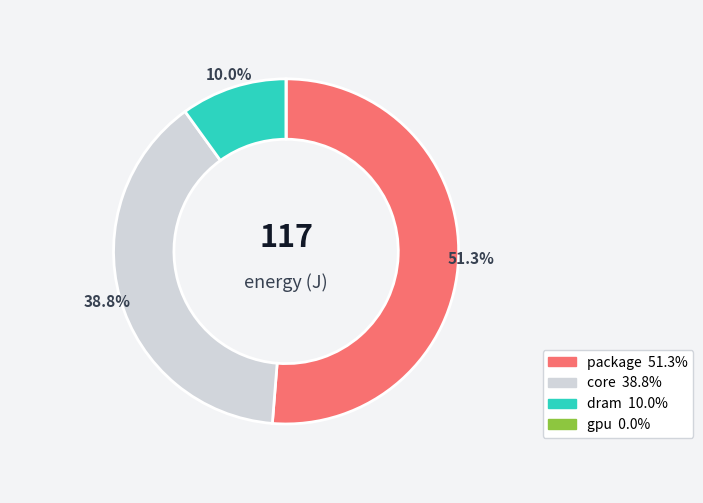

What percentage is NOT represented by core?

61.3%